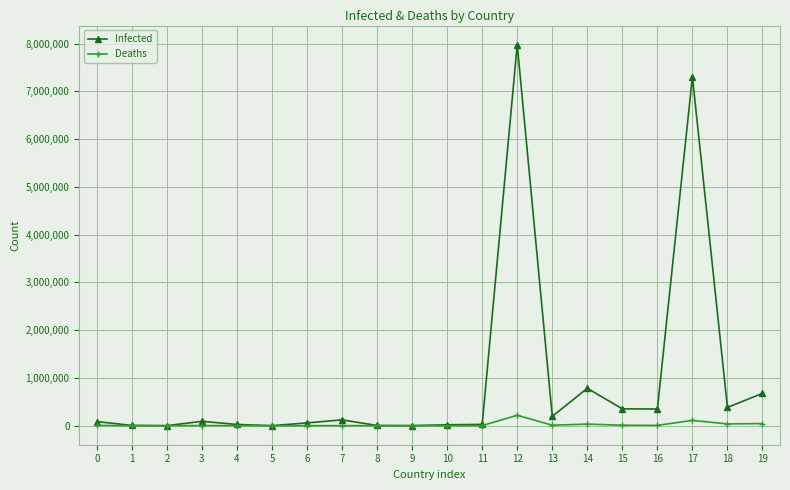

True or false: Deaths has more than 0 interior local peaks.

True